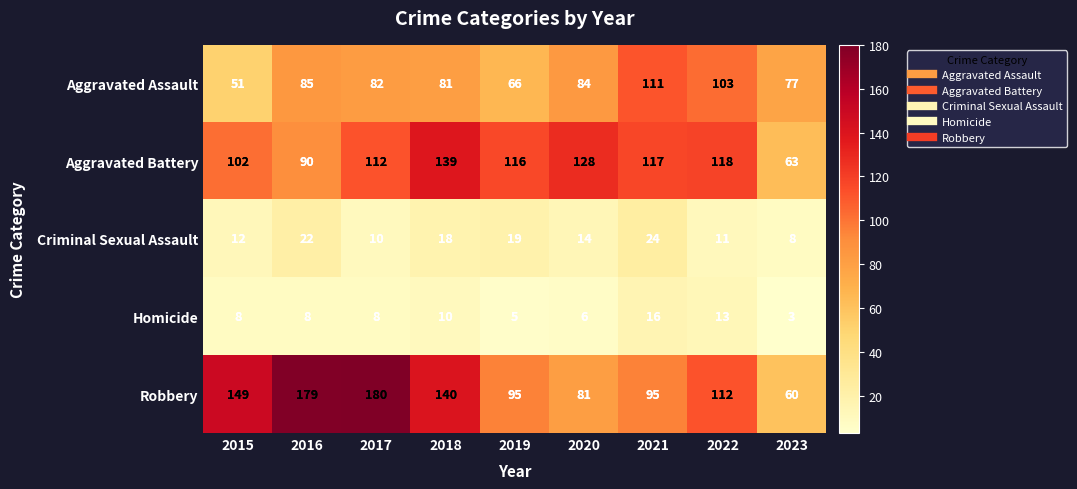

At which label does Aggravated Battery first exceed 116?

2018